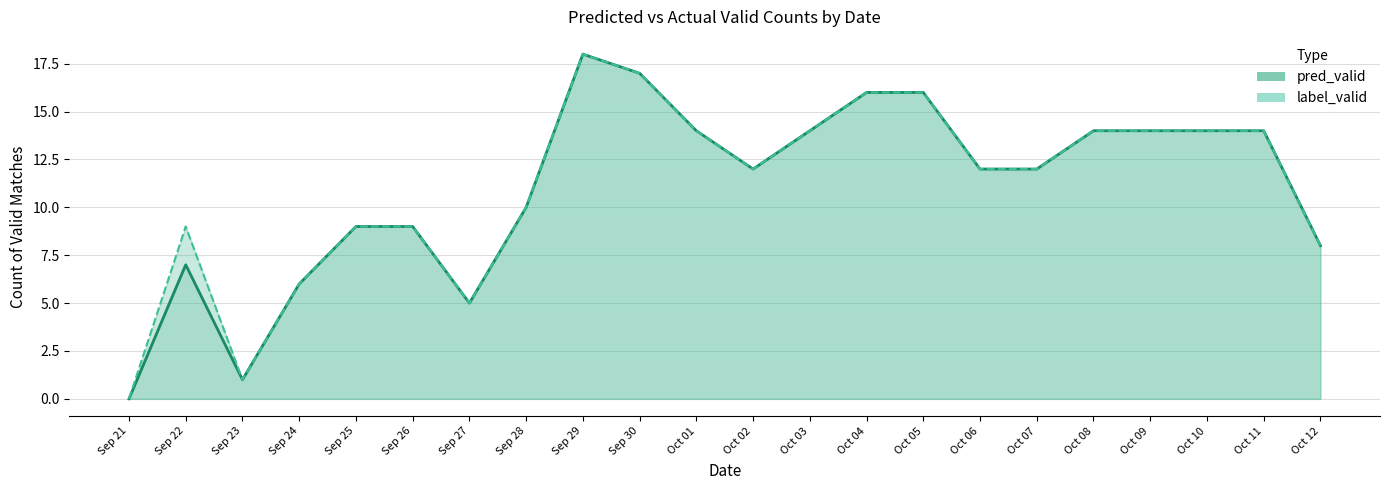

Where is the first local minimum for label_valid?

Sep 23